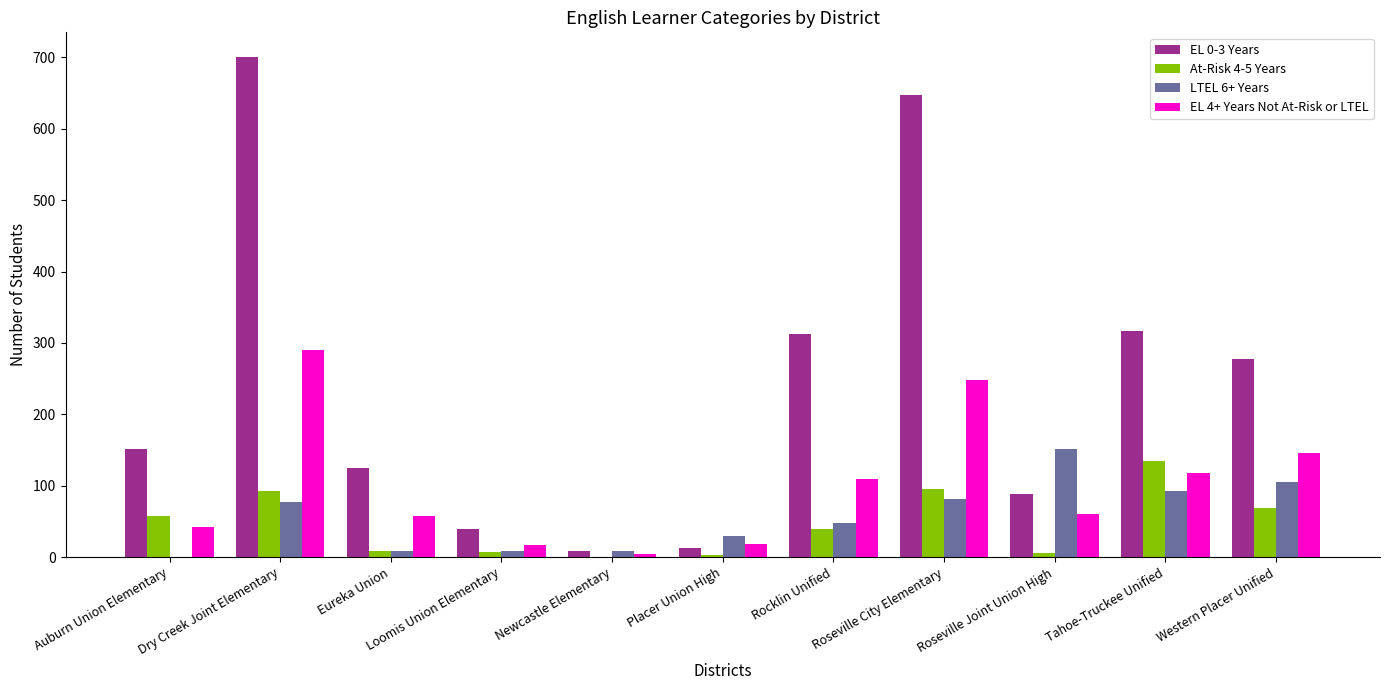

What is the approximate value of EL 0-3 Years at Rocklin Unified?

312